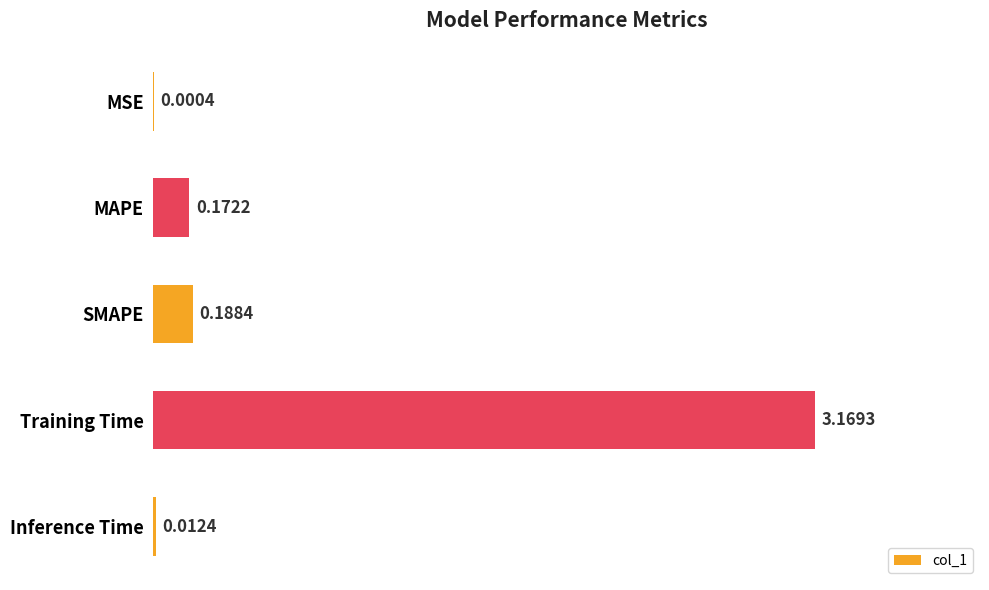

What is the sum of all values?

3.5